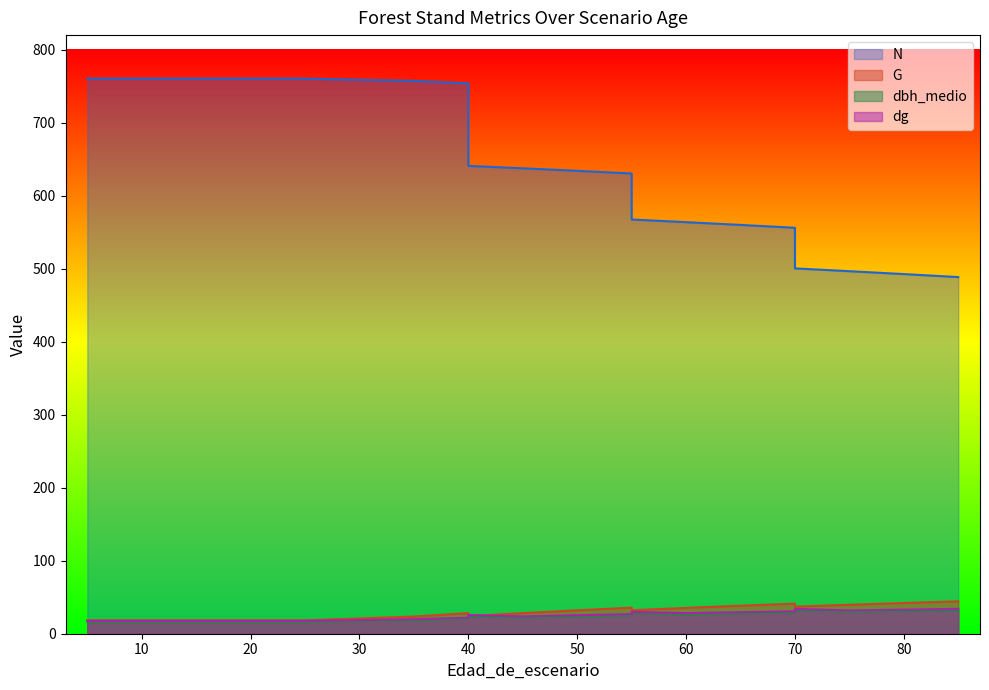

What is the minimum value for dbh_medio?

16.0